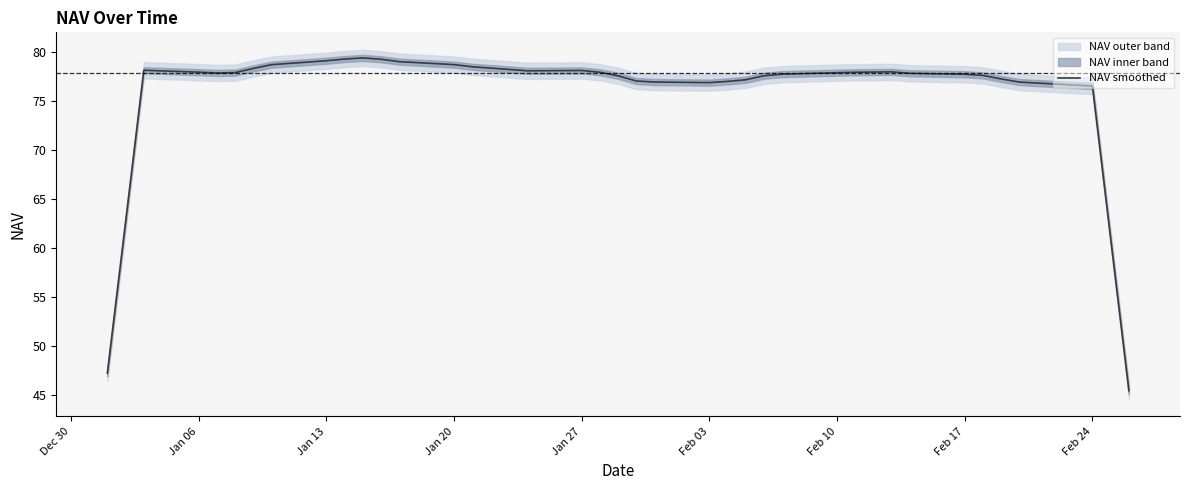

The NAV smoothed series shows 77.7 at Feb 17. True or false?

True